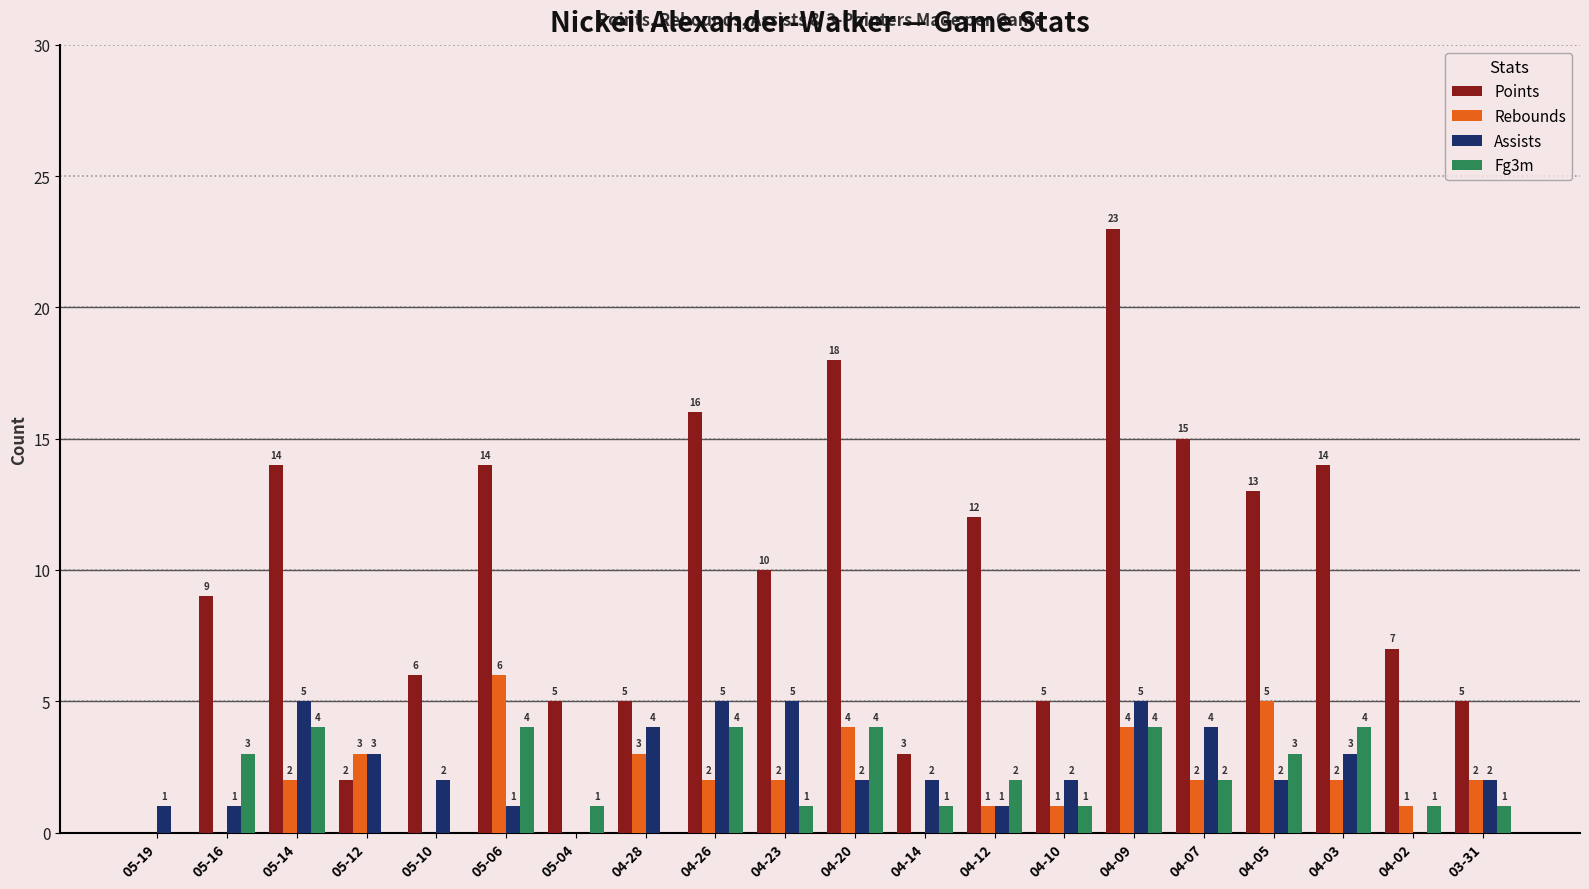

How many groups of bars are there?

20